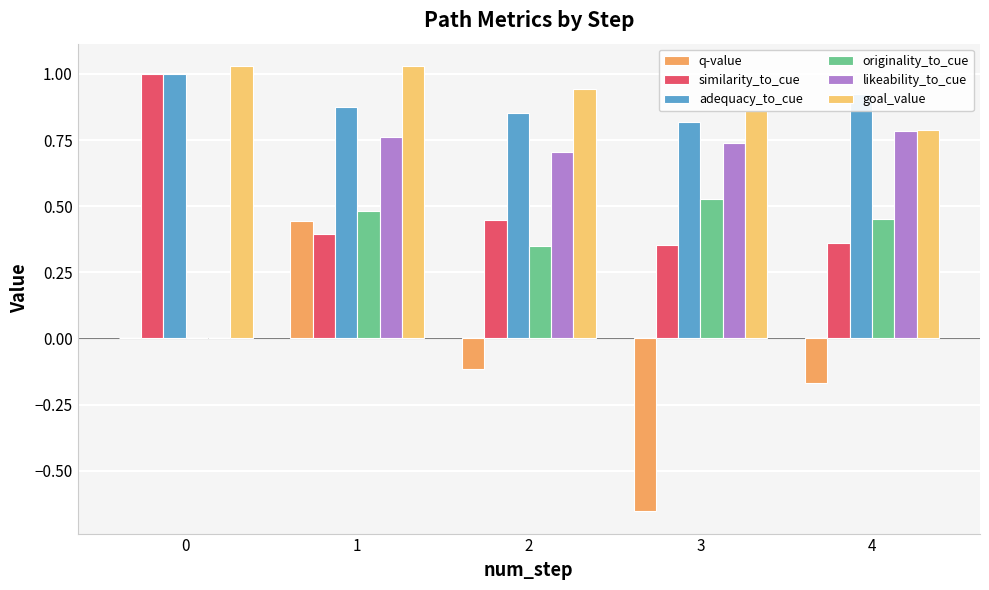

Is the value of goal_value at 2 greater than the value of likeability_to_cue at 0?

Yes